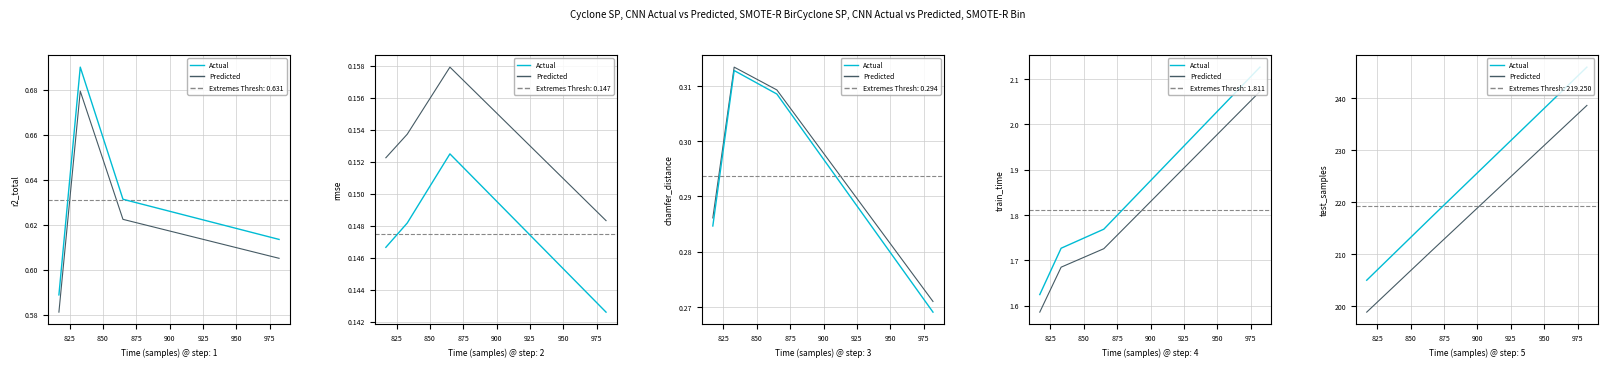

The value of Predicted at 875 is 91.2. True or false?

False